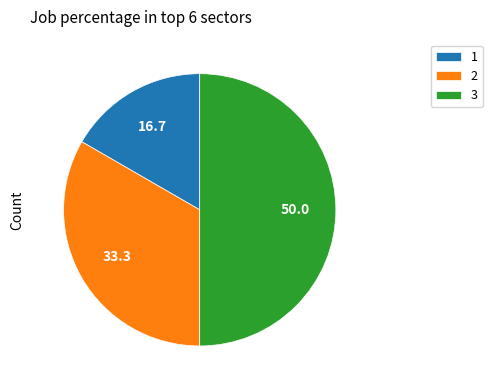

Which category has the smallest portion of the pie?

1